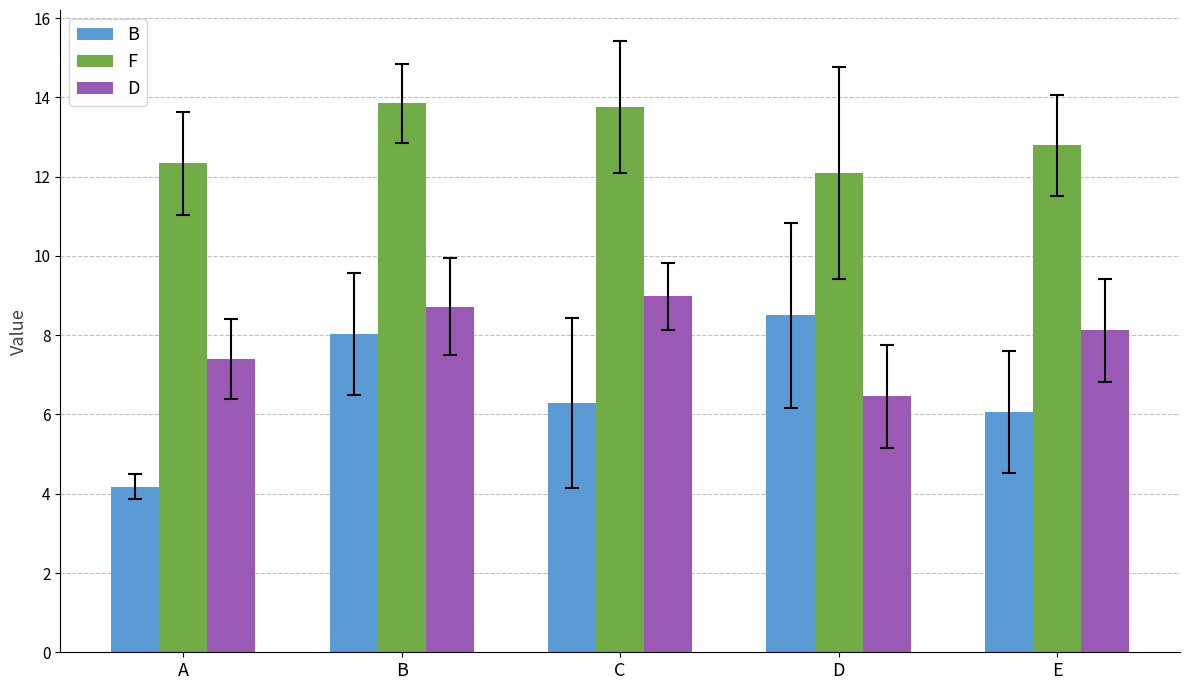

At A, list the series in order from smallest to largest.

B, D, F